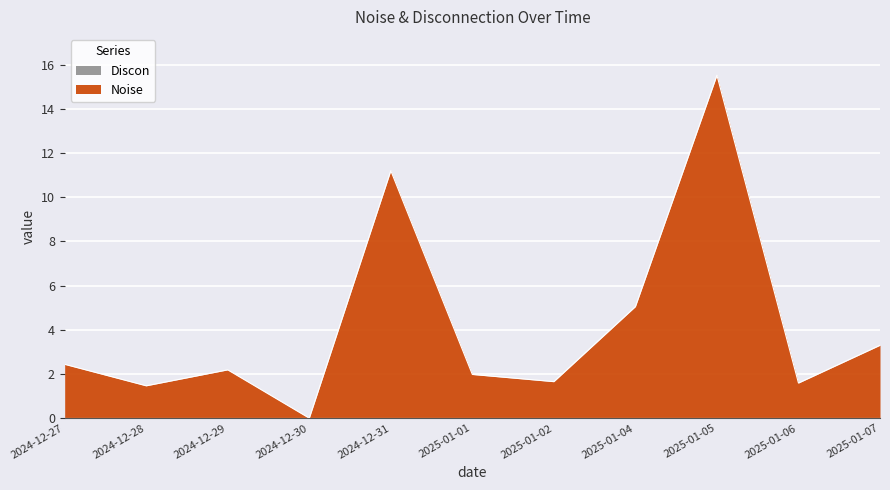

Between 2024-12-30 and 2024-12-28, which is larger?

2024-12-28